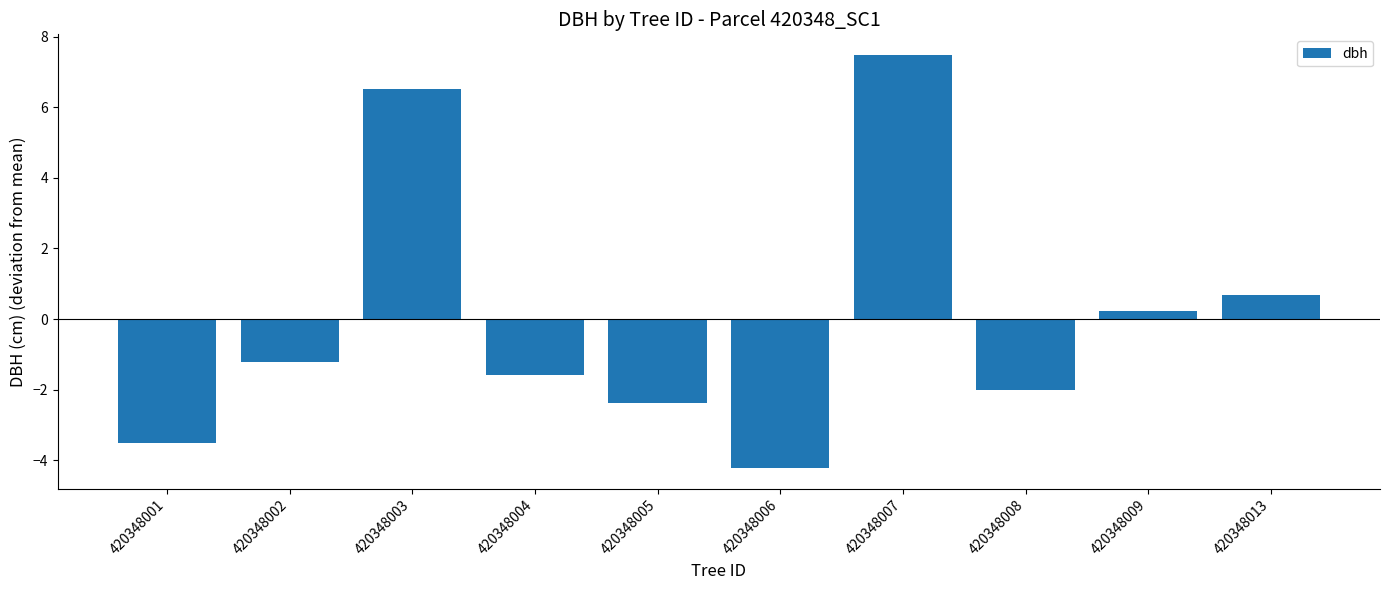

The chart shows a value of -2.2 at 420348002. True or false?

False